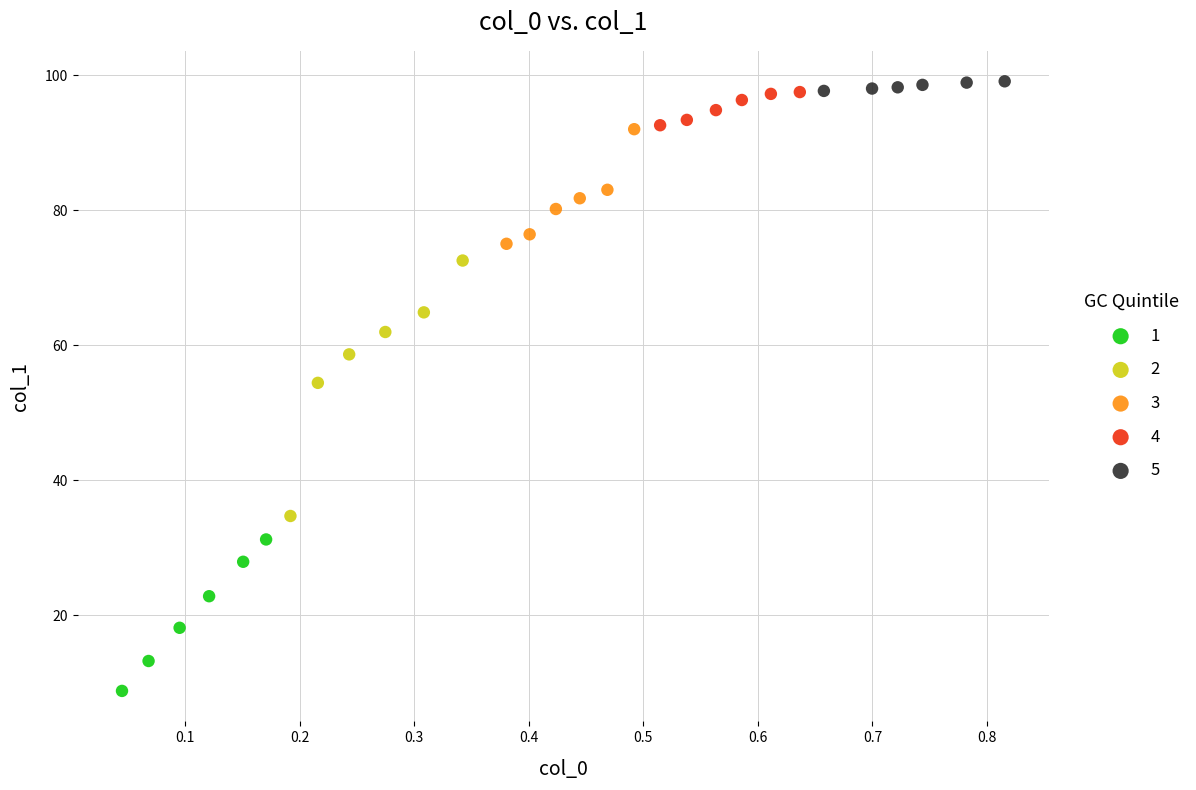

Which series has the largest Y range (max minus min)?

2